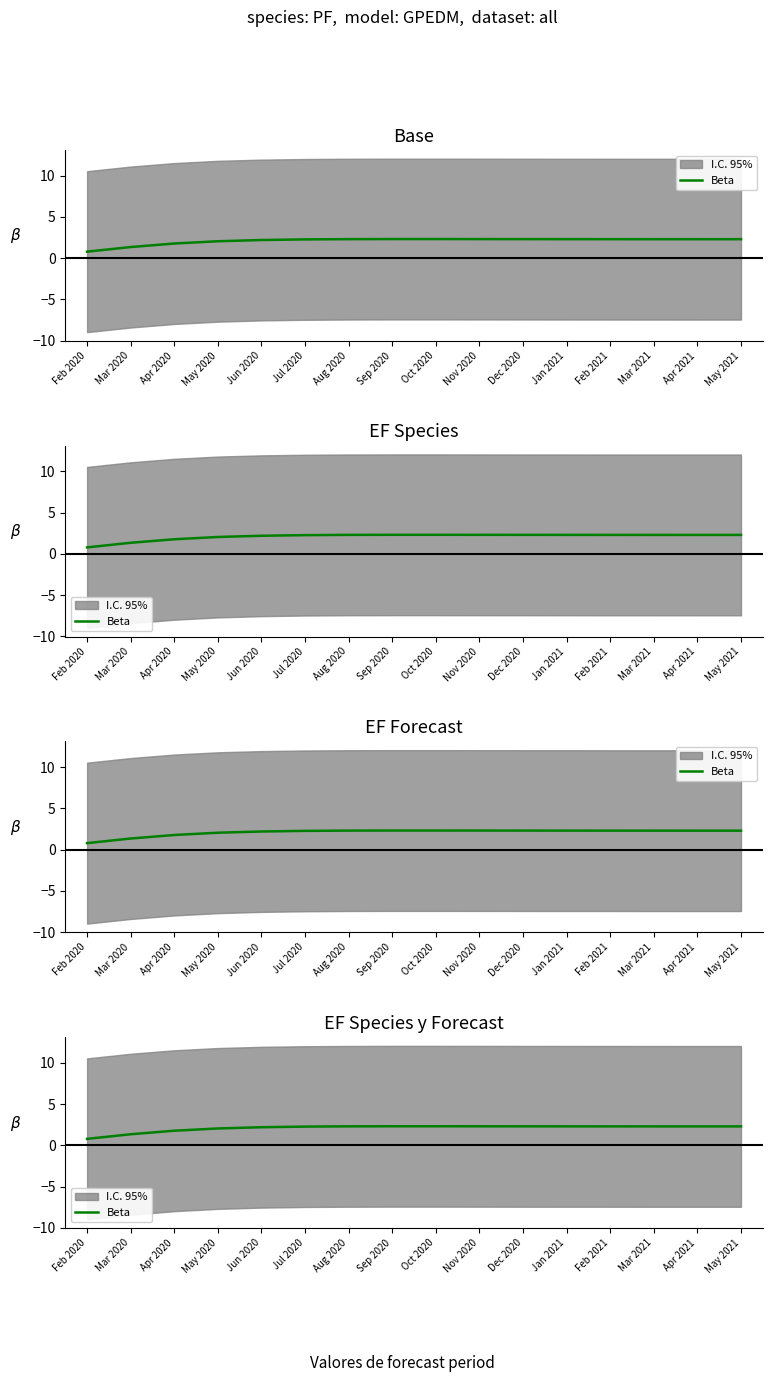

What is the difference between the maximum and minimum values?

1.5